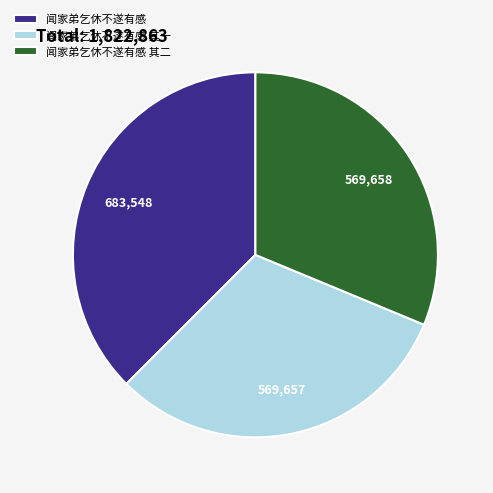

Combined, do 闻家弟乞休不遂有感 and 闻家弟乞休不遂有感 其二 account for over 50%?

Yes